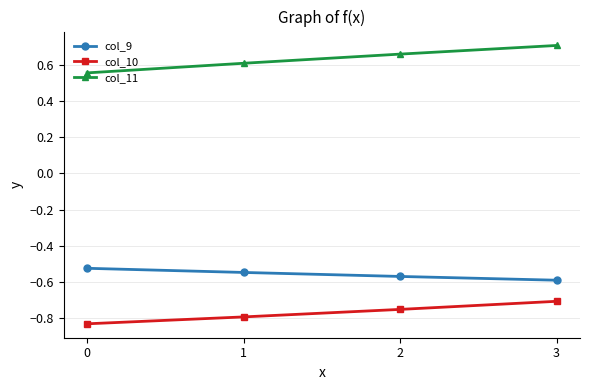

Is the value of col_9 at 3 greater than the value of col_10 at 2?

Yes